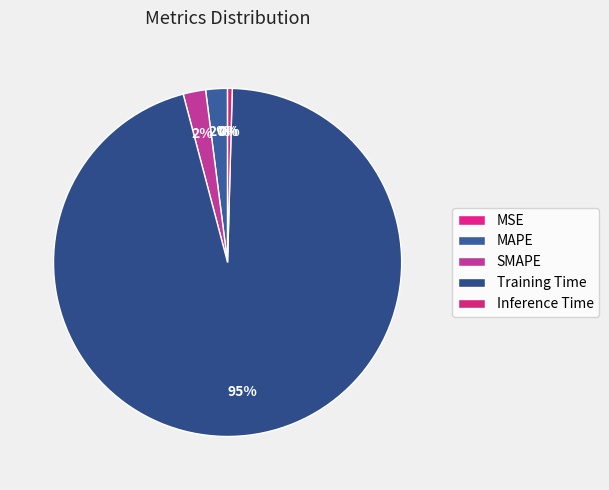

Rank the categories by value from lowest to highest.

MSE, Inference Time, MAPE, SMAPE, Training Time